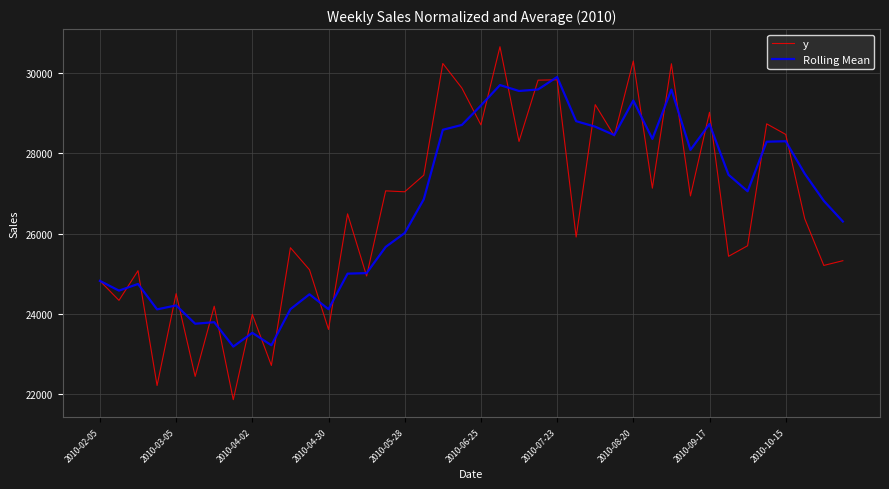

Which series has the widest spread of values?

y